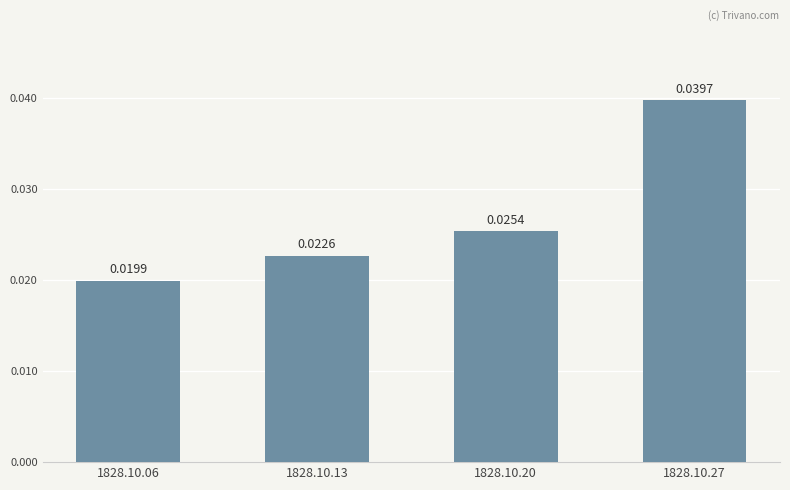

What is the sum of the values at 1828.10.20 and 1828.10.27?

0.1